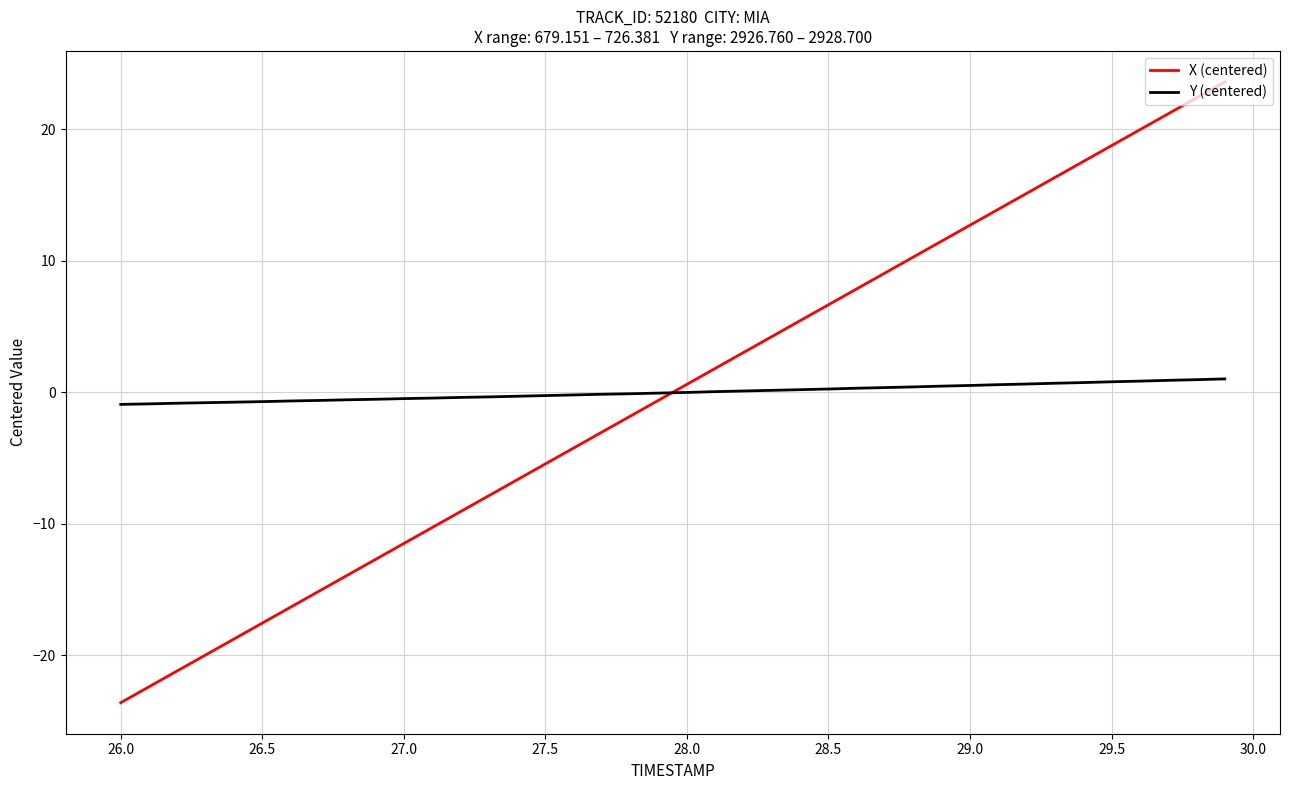

What is the difference between the second highest and minimum values in the Y (centered) series?

1.9